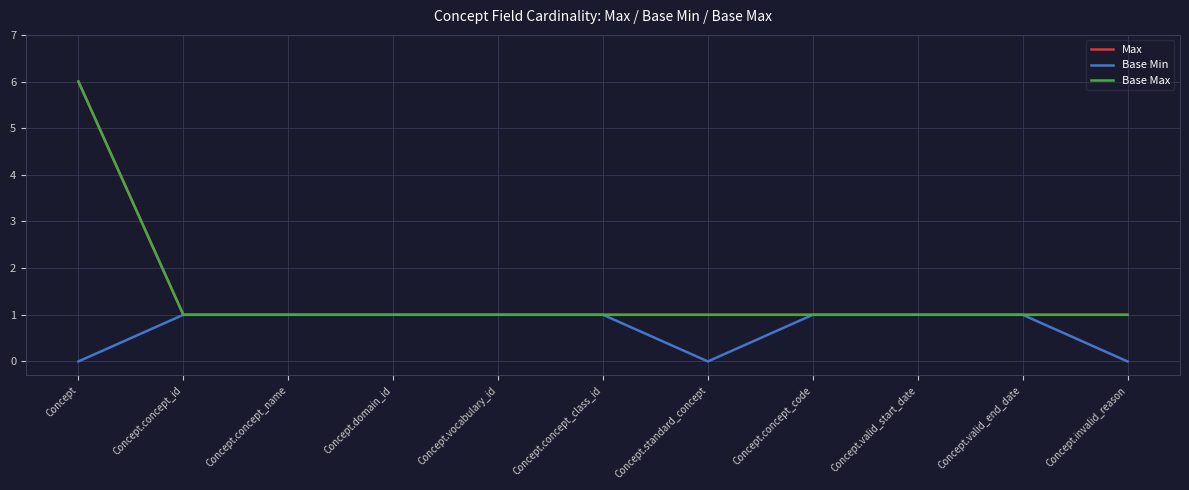

At Concept.concept_id, list the series in order from largest to smallest.

Max, Base Min, Base Max